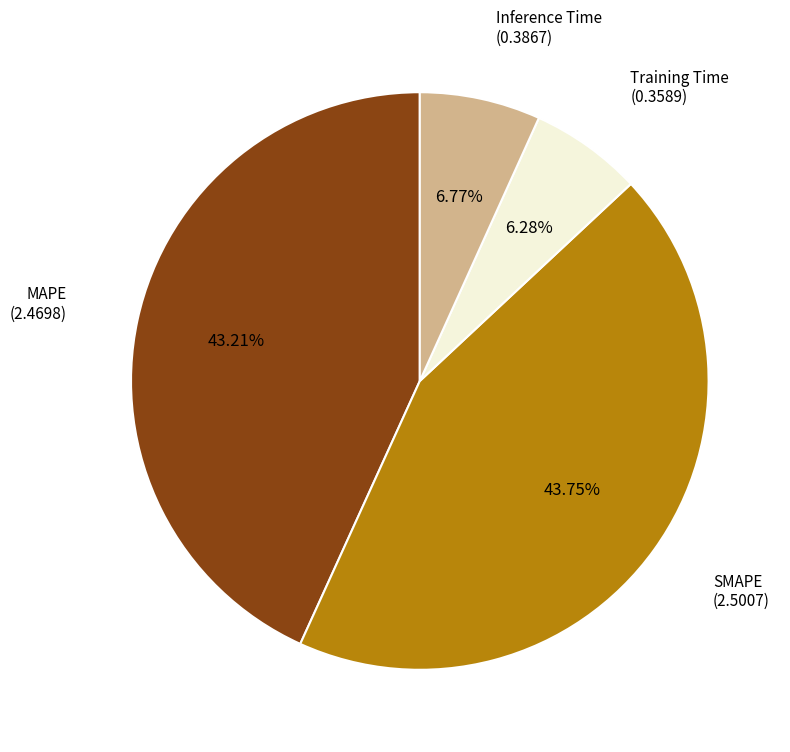

Is there any slice that represents more than half of the pie?

No